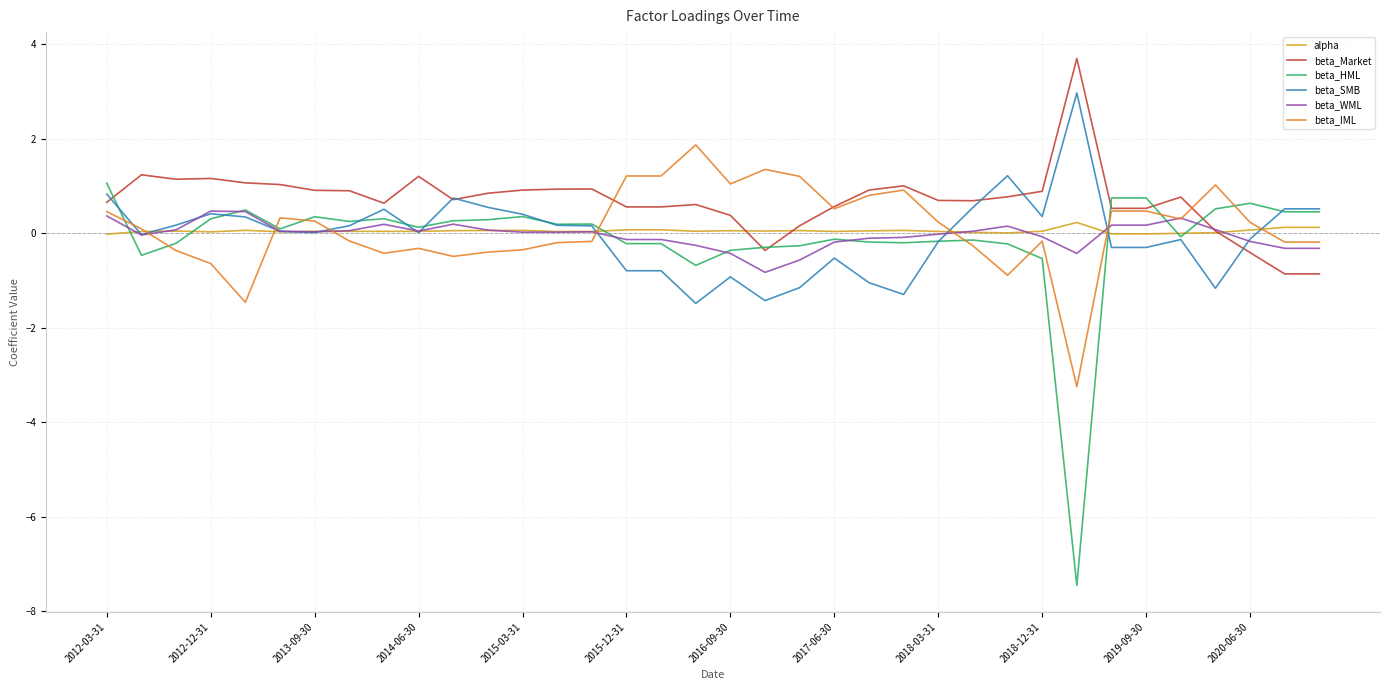

What is the maximum value shown in the chart?

3.7